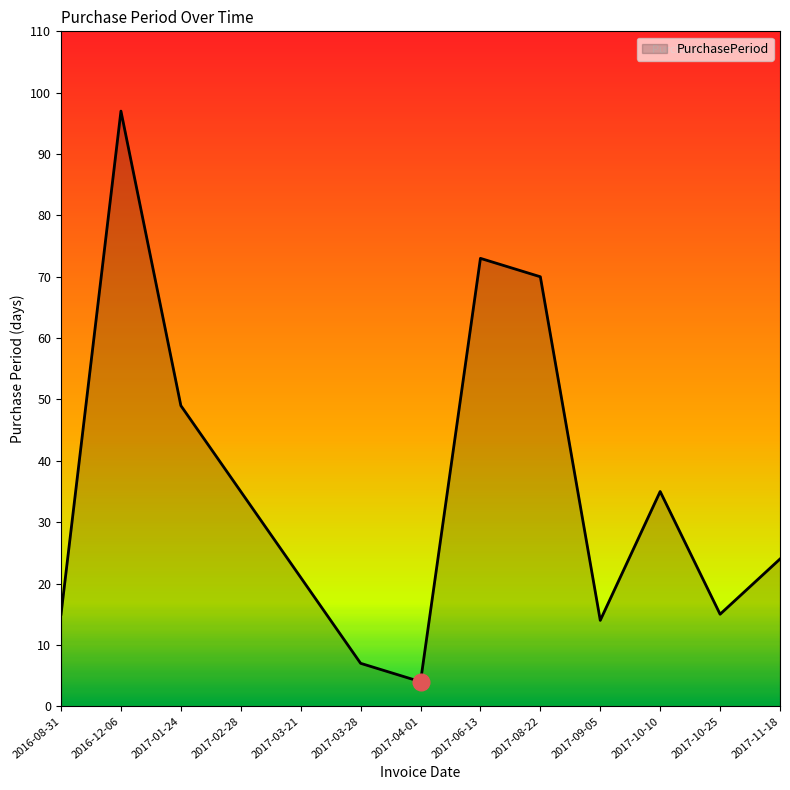

What is the change in value from 2016-08-31 to 2017-09-05?

-1